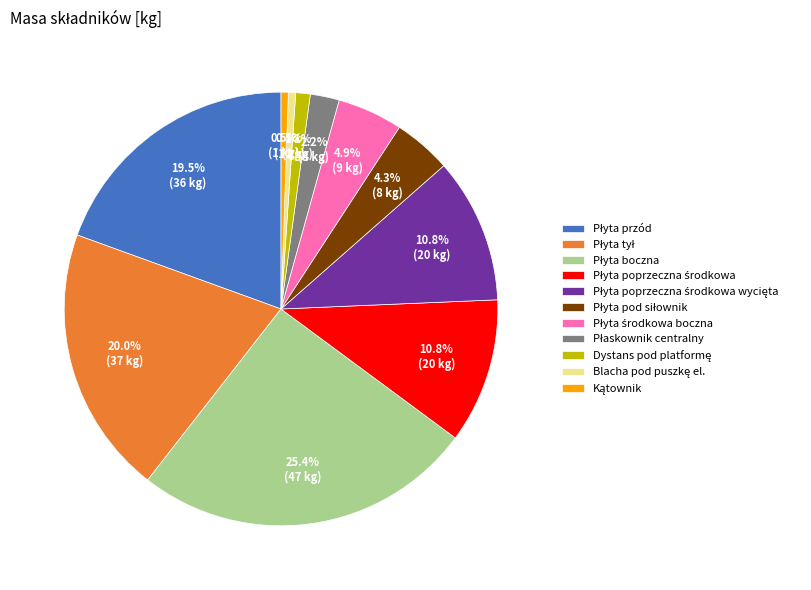

Is there a majority slice in this chart?

No